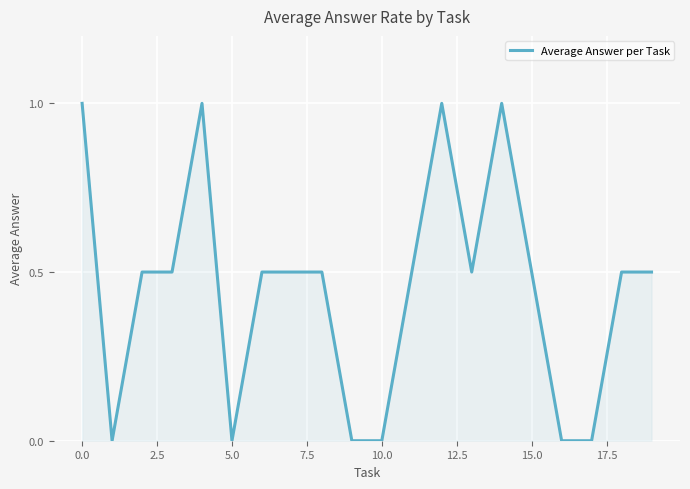

What is the greatest value displayed?

1.0